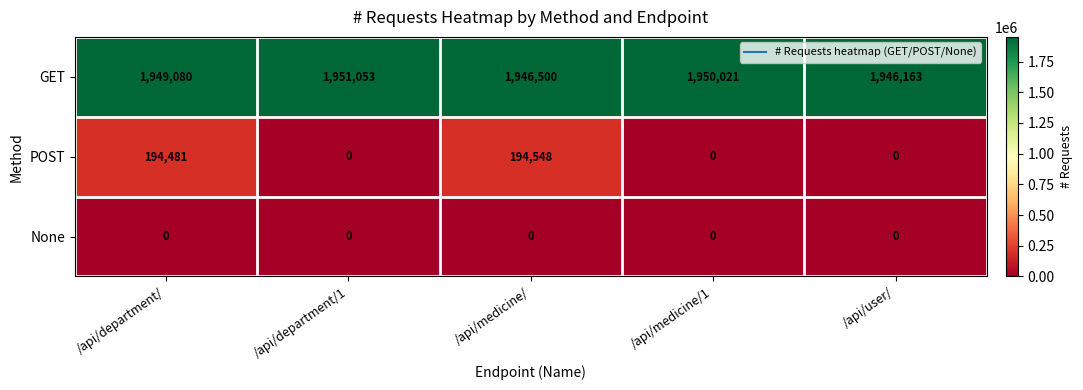

At how many categories does at least one series exceed 631954?

5